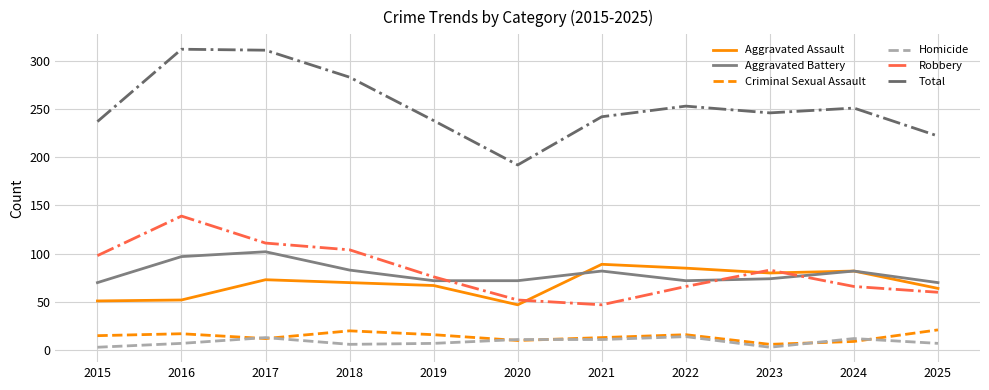

Which series has the largest range (max minus min)?

Total